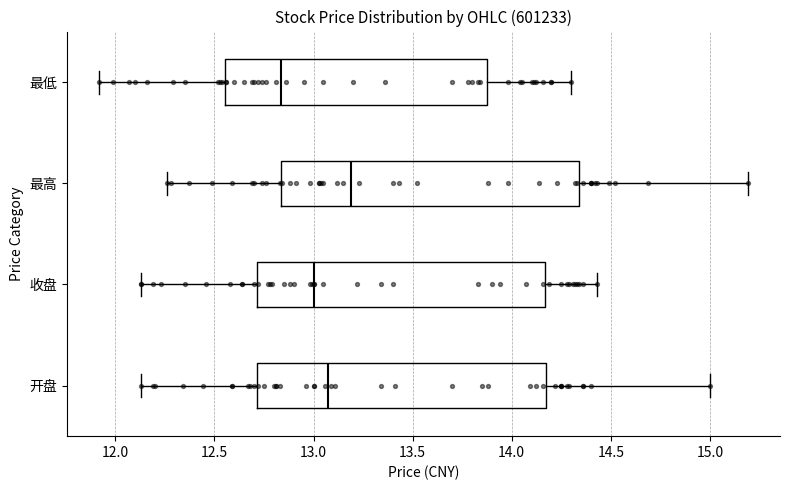

Reading bottom to top, read every box against the x-axis: the position of its median line, the range the box covers, and the ends of its whiskers. The values are not printed on the chart, so give them approximately, as read against the axis.

开盘: median 13.10, box 12.70 to 14.20, whiskers 12.15 to 15.00
收盘: median 13.00, box 12.70 to 14.15, whiskers 12.15 to 14.45
最高: median 13.20, box 12.85 to 14.35, whiskers 12.25 to 15.20
最低: median 12.85, box 12.55 to 13.90, whiskers 11.90 to 14.30